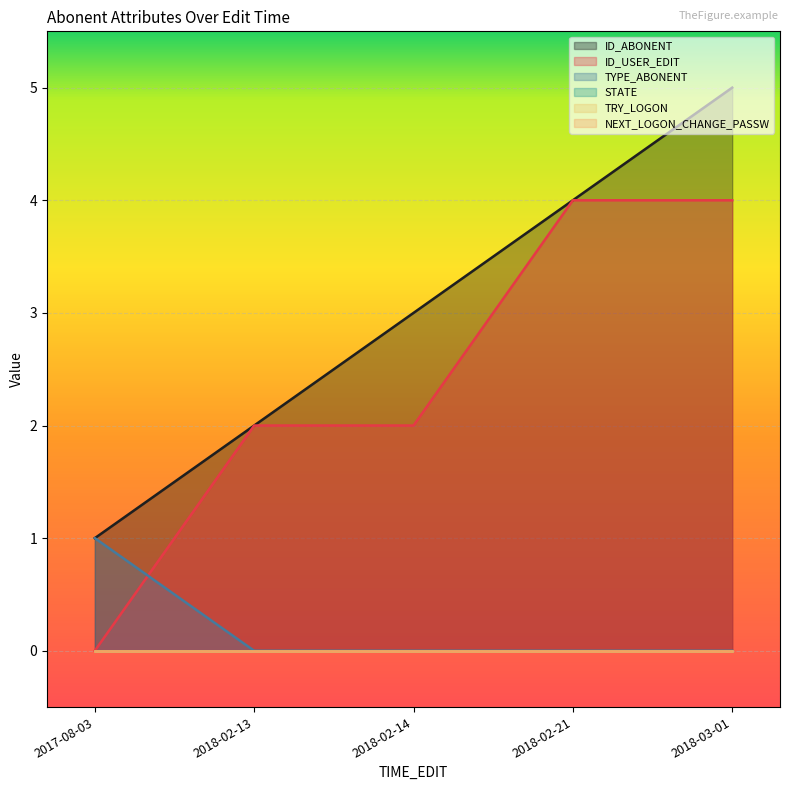

Does the chart display data point markers on the line(s)?

No